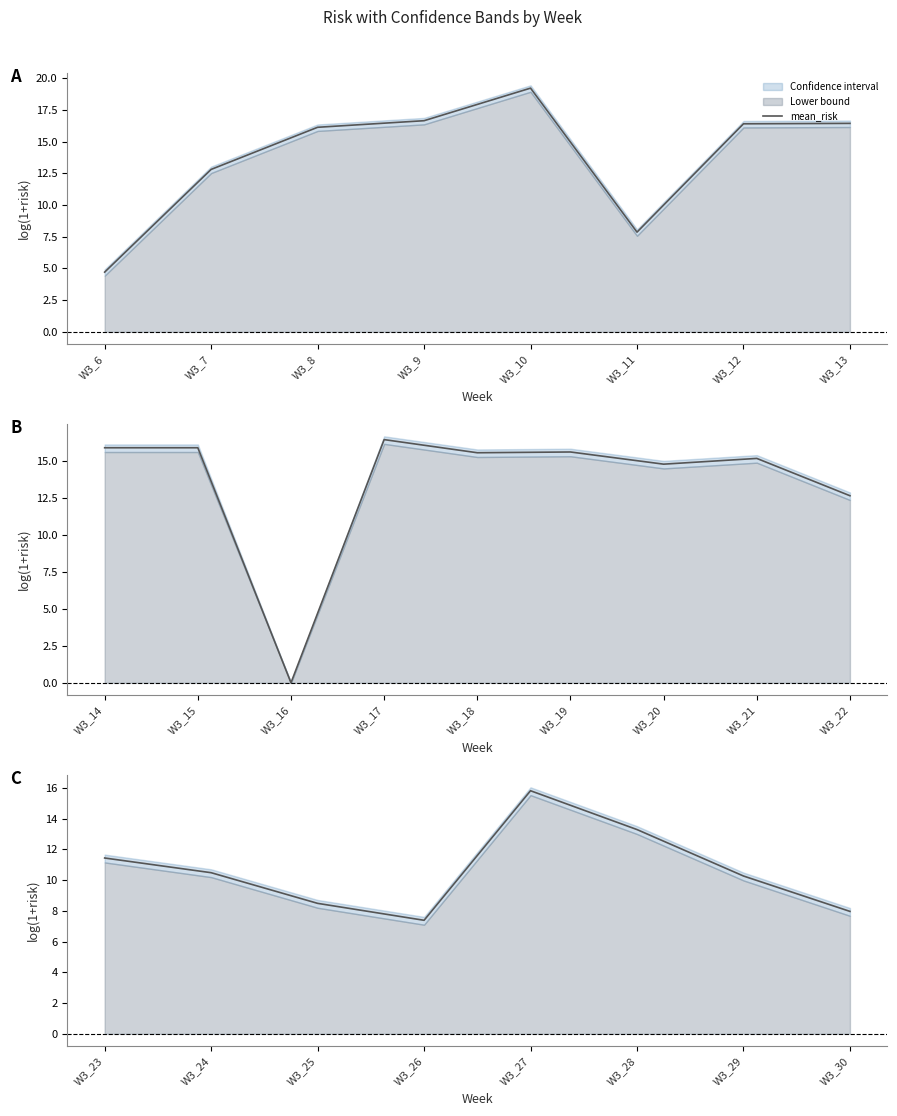

How many interior local valleys (lower than both neighbors) does the data have?

1